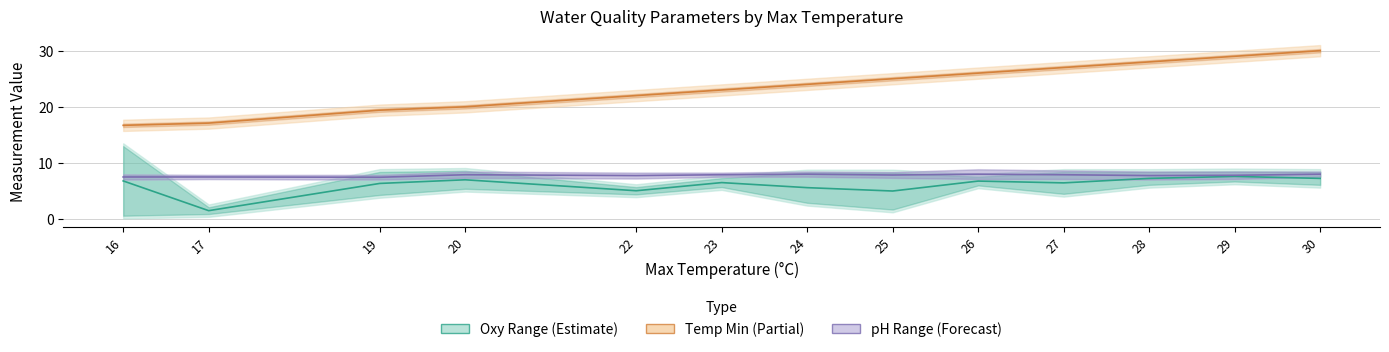

What is the sum of the temp_min values at 20 and 23?

43.0